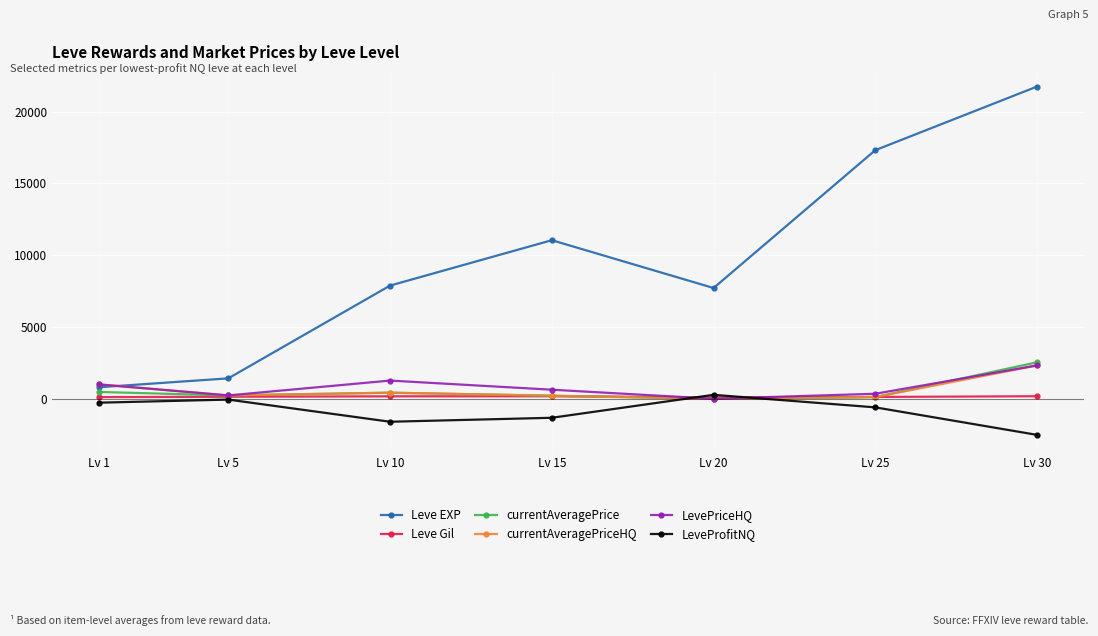

What is the maximum value for LevePriceHQ?

2320.6